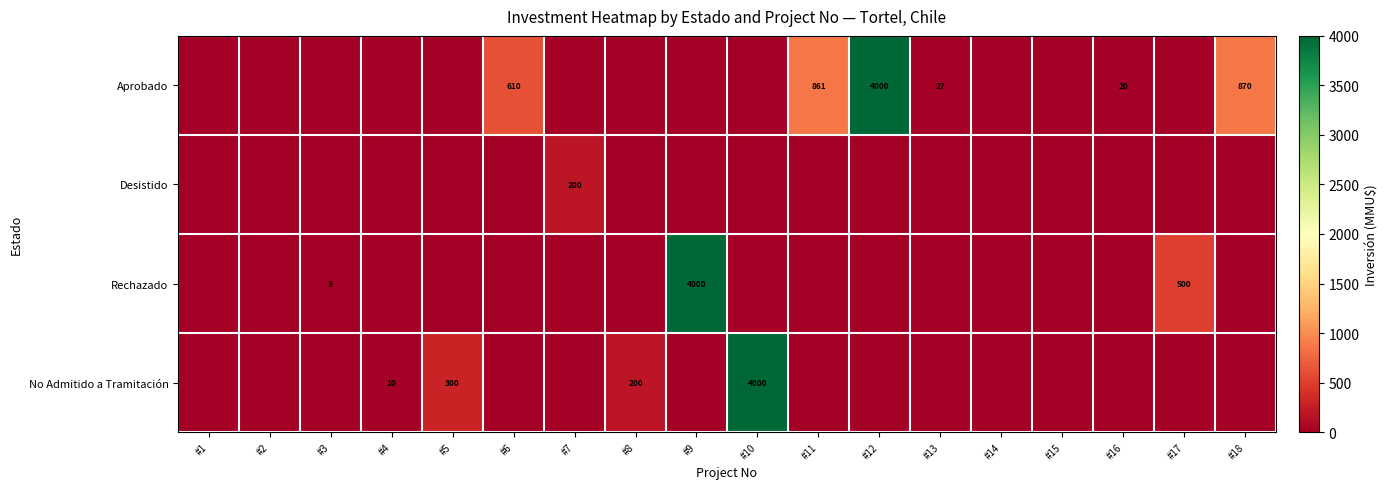

The Rechazado series shows 500 at #17. True or false?

True